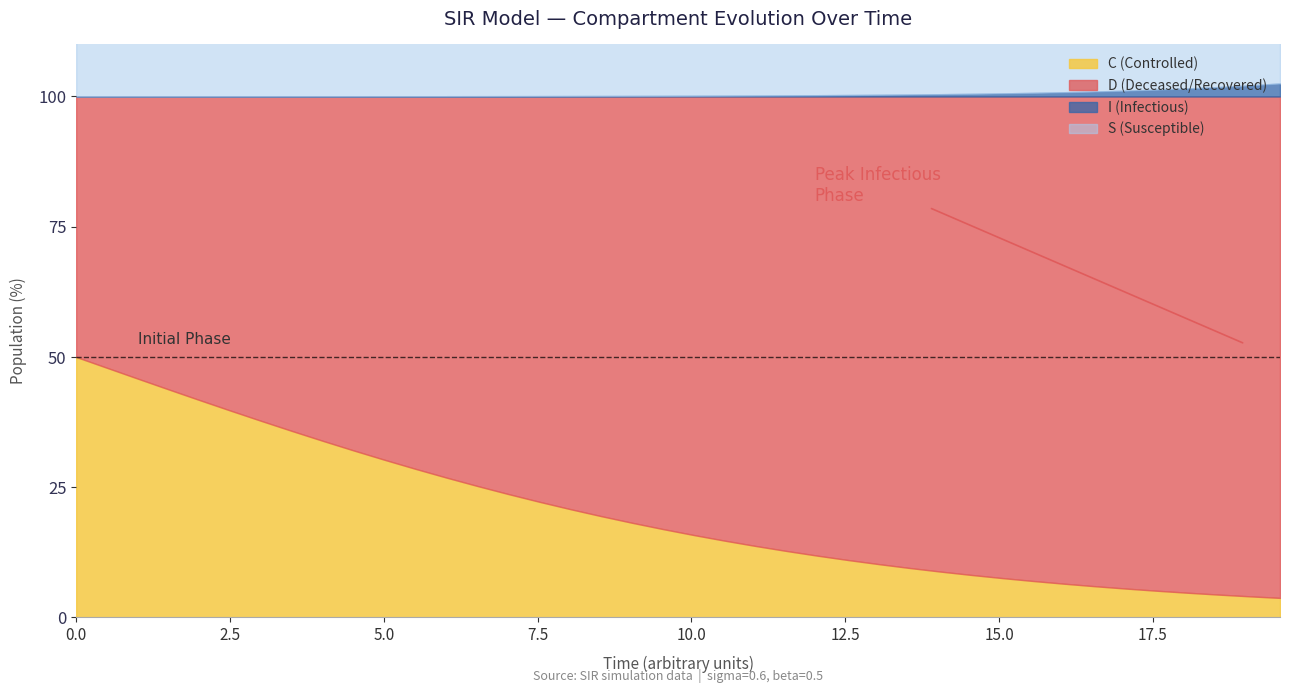

What is the value of the time point at the 33rd from the left?

16.1